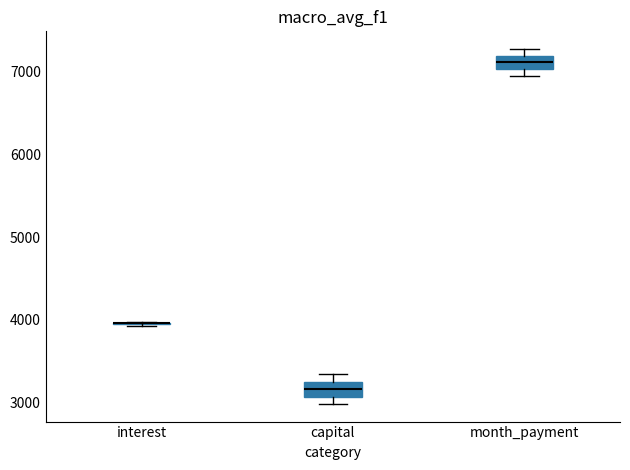

Where is the lower edge of the box for month_payment on the y-axis? The values are not printed on the chart, so give them approximately, as read against the axis.

7000